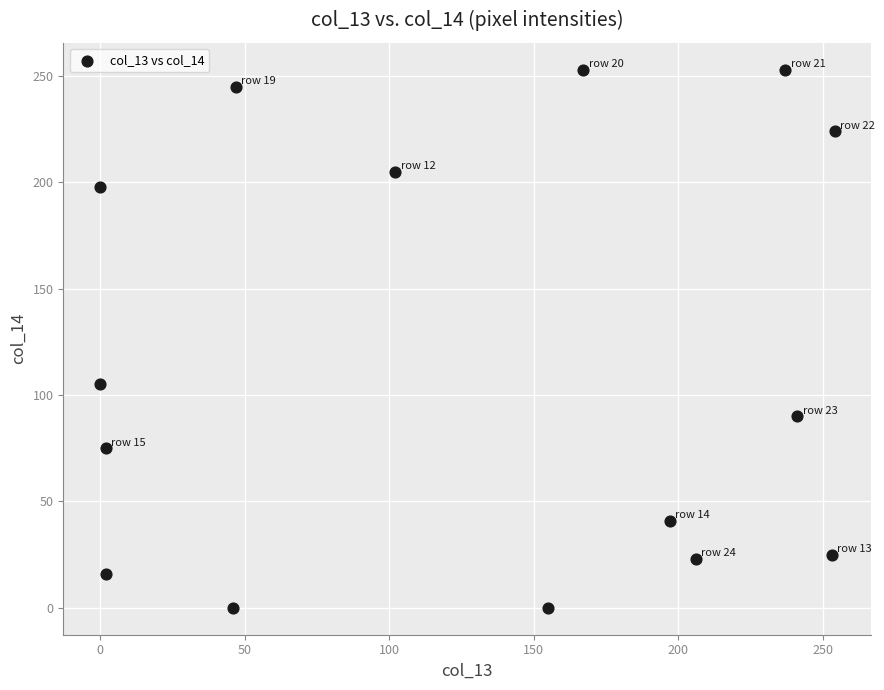

What is the range of Y values (max minus min)?

253